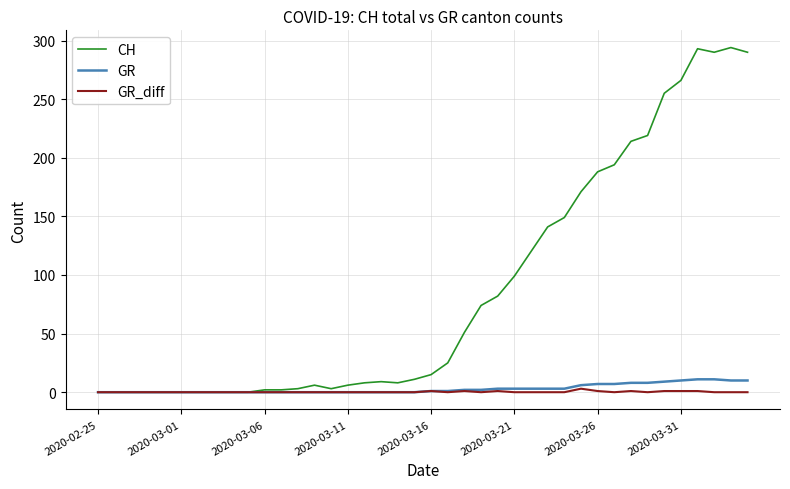

What is the greatest value displayed?

294